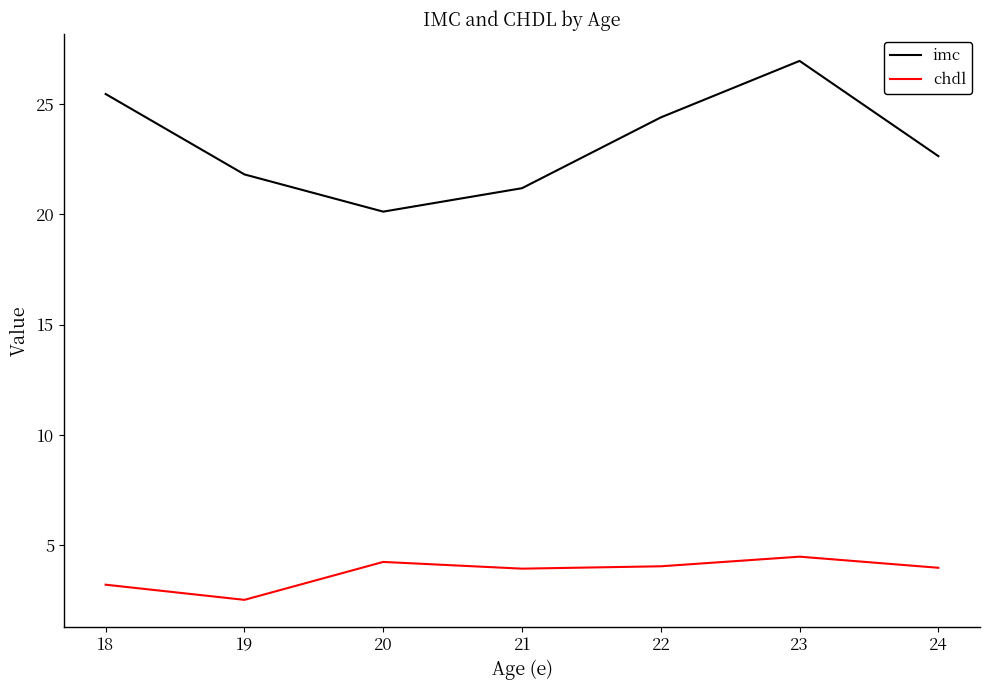

What is the sum of all imc values?

162.6